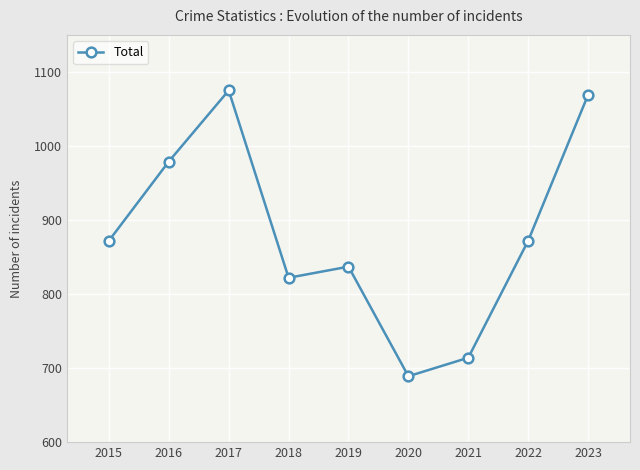

What is the ratio of the value at 2021 to the value at 2015?

0.8